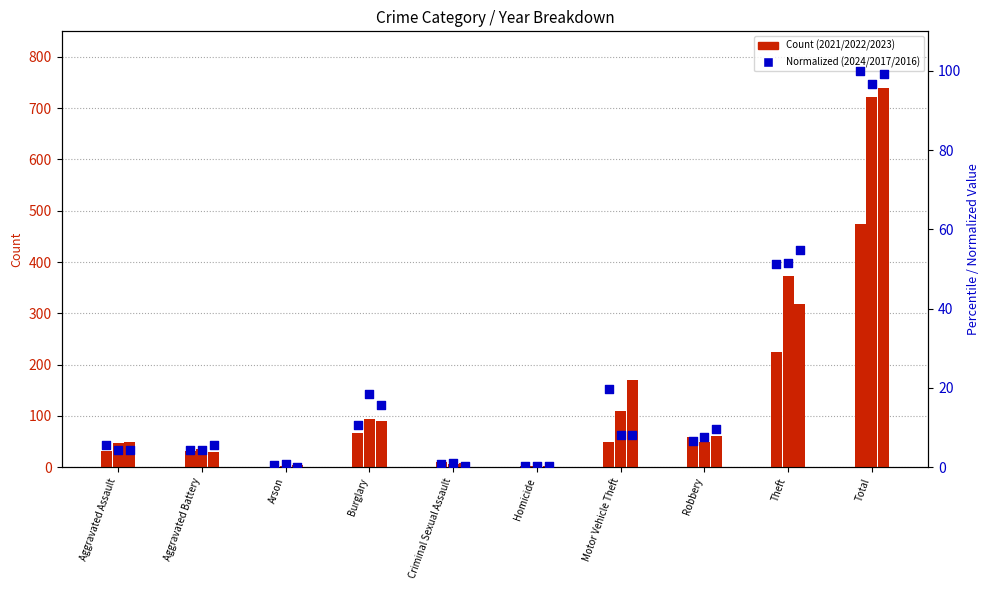

Which series has the largest total across all categories?

2023